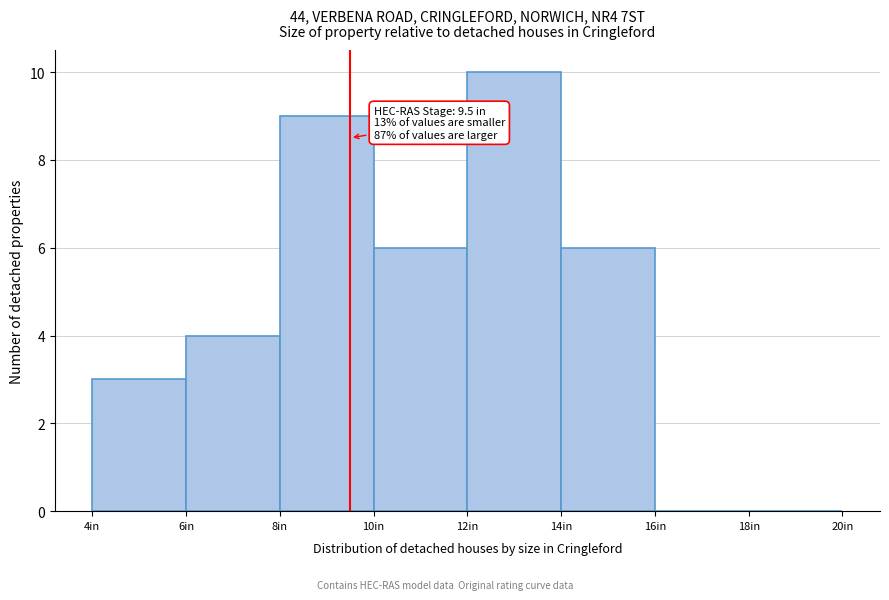

Which range on the x-axis has the tallest bar?

12 to 14